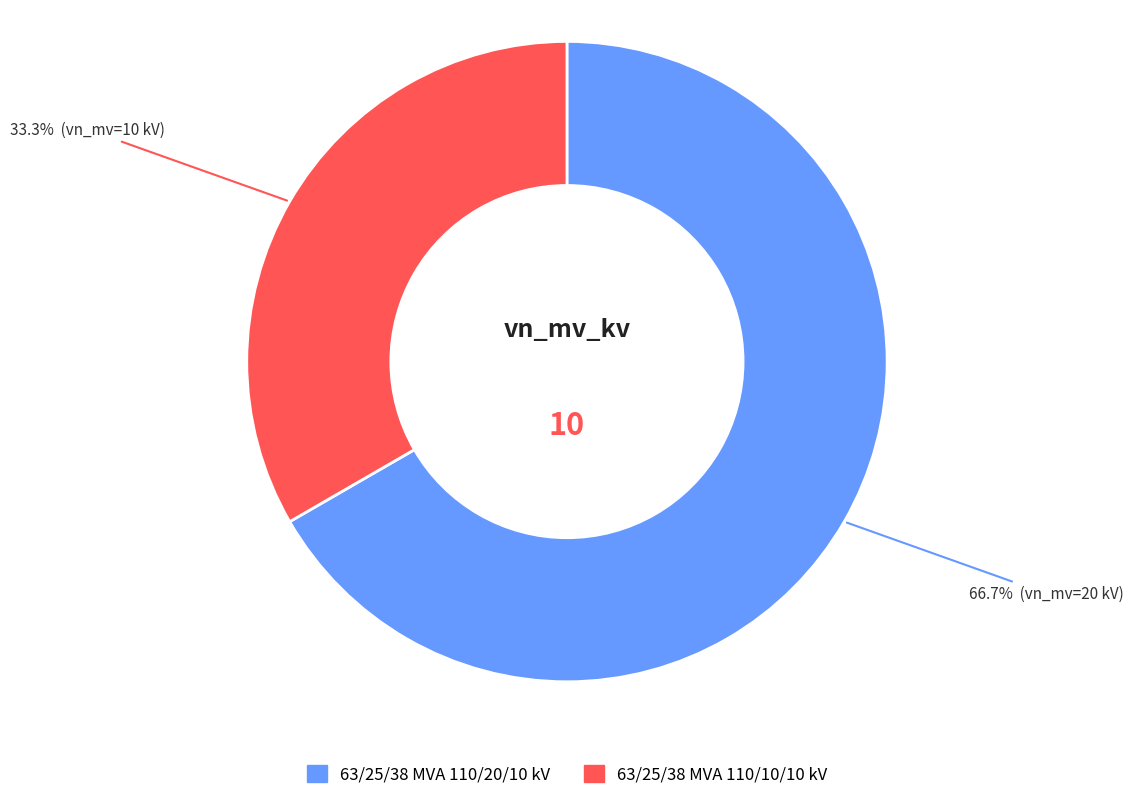

Count the number of slices in the pie.

2